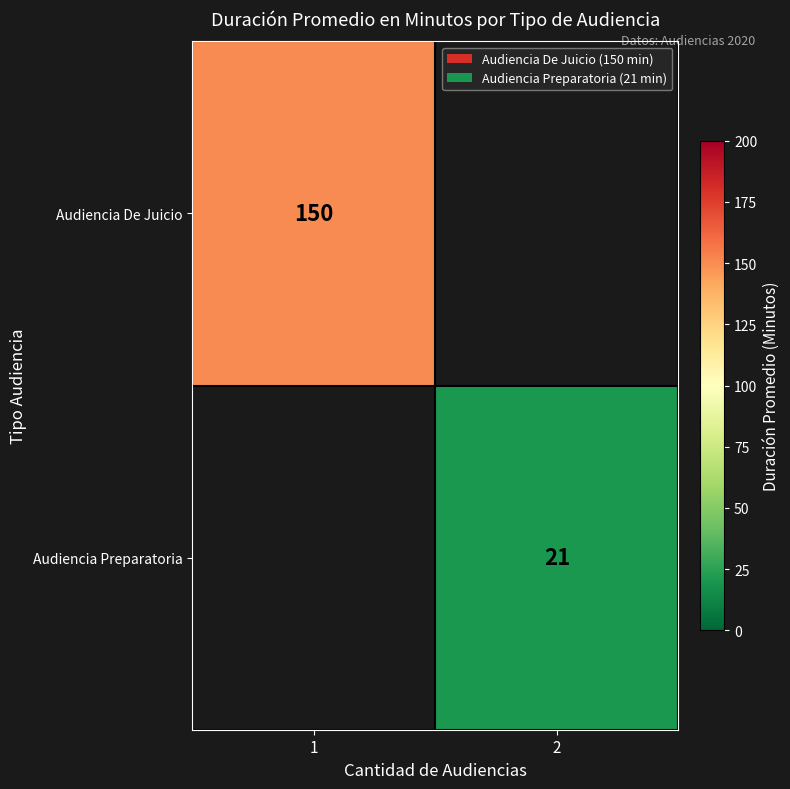

Is it true that Audiencia De Juicio equals 218 at 1?

False